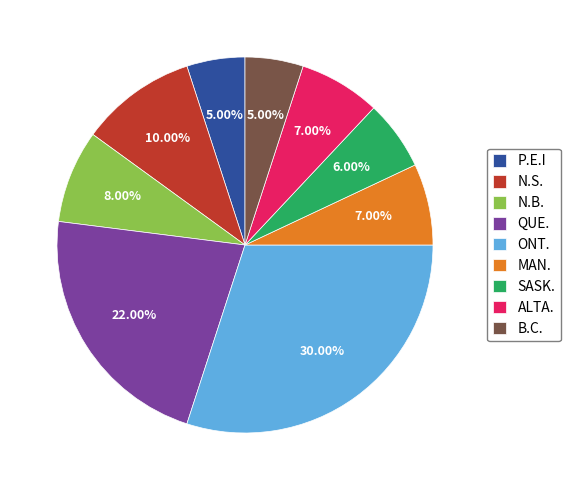

Which category has the biggest portion of the pie?

ONT.